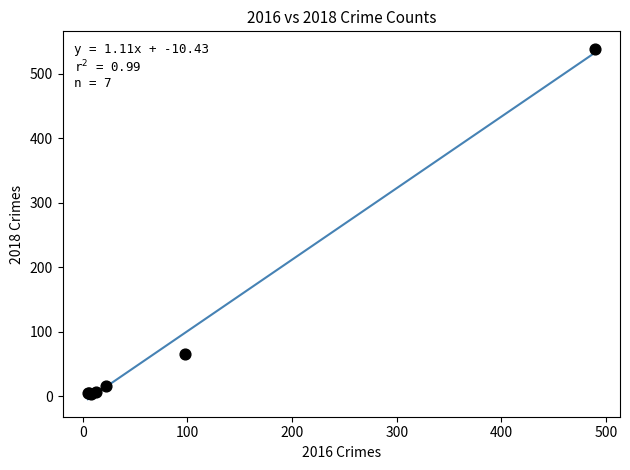

What Y value in the scatter plot is closest to 271?

65